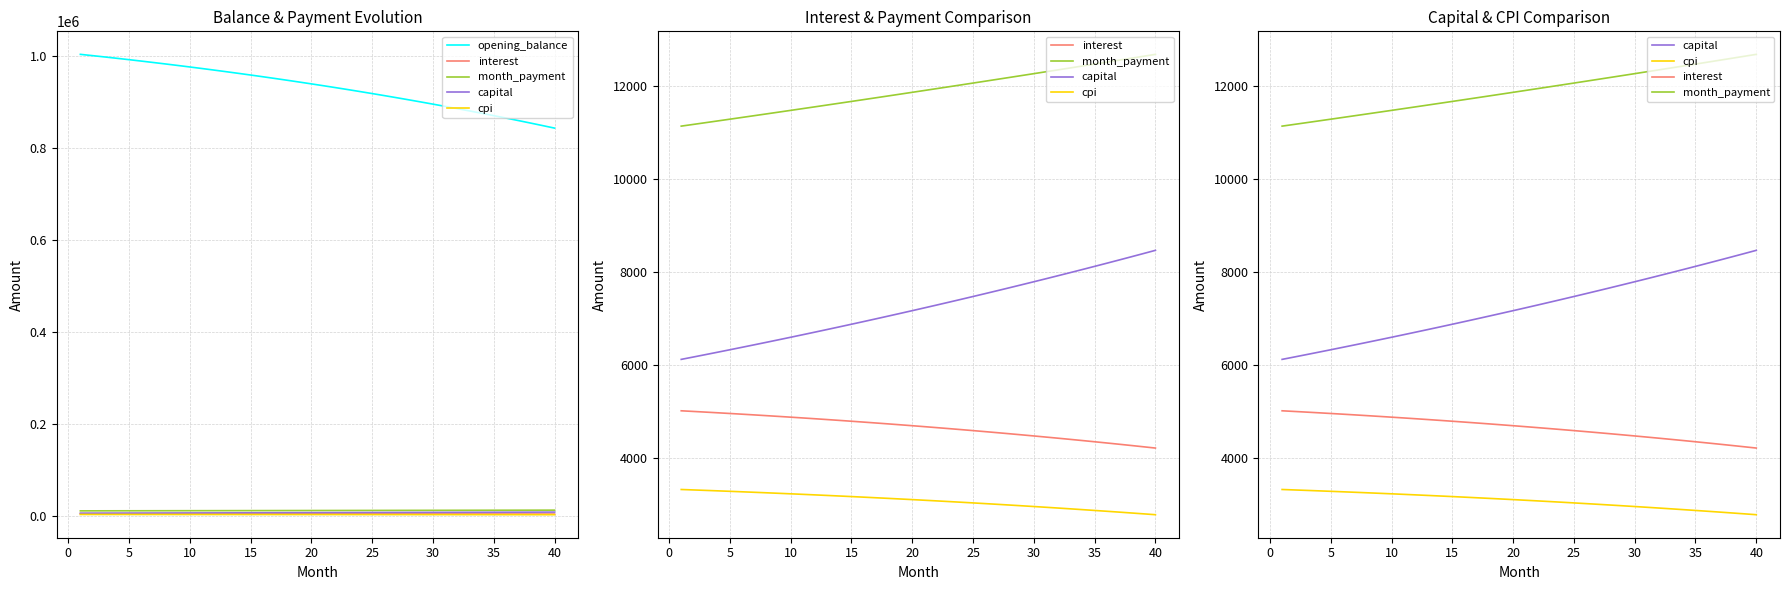

Reading left to right, what are all the values shown in this chart?

opening_balance: 1003333.3	1000535.0	997676.0	994755.8	991773.7	988729.0	985621.2	982449.6	979213.4	975912.2	972545.0	969111.4	965610.6	962041.9	958404.7	954698.2	950921.7	947074.5	943155.9	939165.2	935101.5	930964.3	926752.7	922466.0	918103.4	913664.1	909147.4	904552.6	899878.7	895125.1	890290.9	885375.3	880377.4	875296.6	870131.8	864882.4	859547.4	854126.1	848617.4	843020.6
interest: 5016.7	5002.7	4988.4	4973.8	4958.9	4943.6	4928.1	4912.2	4896.1	4879.6	4862.7	4845.6	4828.1	4810.2	4792.0	4773.5	4754.6	4735.4	4715.8	4695.8	4675.5	4654.8	4633.8	4612.3	4590.5	4568.3	4545.7	4522.8	4499.4	4475.6	4451.4	4426.9	4401.9	4376.5	4350.7	4324.4	4297.7	4270.6	4243.1	4215.1
month_payment: 11139.1	11176.2	11213.4	11250.8	11288.3	11326.0	11363.7	11401.6	11439.6	11477.7	11516.0	11554.4	11592.9	11631.5	11670.3	11709.2	11748.2	11787.4	11826.7	11866.1	11905.6	11945.3	11985.2	12025.1	12065.2	12105.4	12145.8	12186.2	12226.9	12267.6	12308.5	12349.5	12390.7	12432.0	12473.5	12515.0	12556.8	12598.6	12640.6	12682.7
capital: 6122.4	6173.5	6225.1	6277.0	6329.4	6382.3	6435.6	6489.3	6543.5	6598.2	6653.2	6708.8	6764.8	6821.3	6878.3	6935.7	6993.6	7052.0	7110.9	7170.3	7230.1	7290.5	7351.4	7412.8	7474.7	7537.1	7600.0	7663.5	7727.5	7792.0	7857.1	7922.7	7988.8	8055.5	8122.8	8190.6	8259.0	8328.0	8397.5	8467.6
cpi: 3324.0	3314.5	3304.8	3294.9	3284.8	3274.5	3263.9	3253.2	3242.2	3231.1	3219.6	3208.0	3196.2	3184.1	3171.8	3159.2	3146.4	3133.4	3120.2	3106.7	3092.9	3078.9	3064.7	3050.2	3035.4	3020.4	3005.2	2989.6	2973.8	2957.8	2941.4	2924.8	2908.0	2890.8	2873.4	2855.6	2837.6	2819.3	2800.7	2781.8